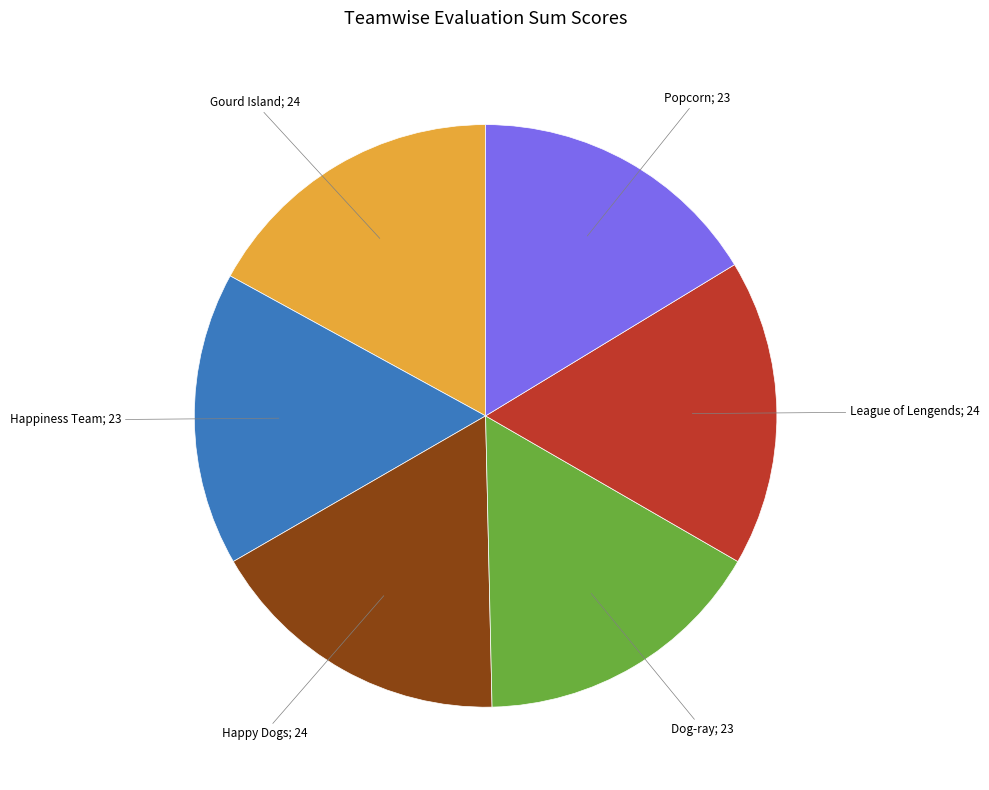

Does any single category account for the majority?

No